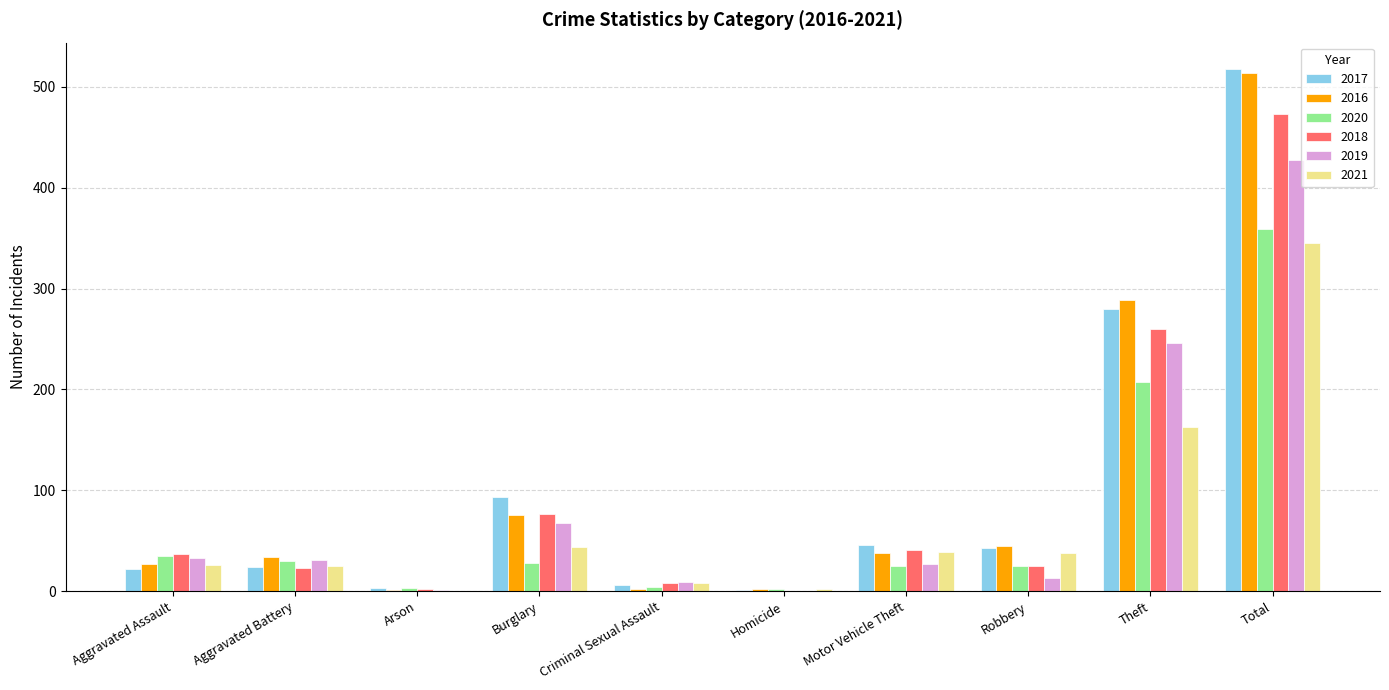

What is the spread (max minus min) of values at Arson?

3